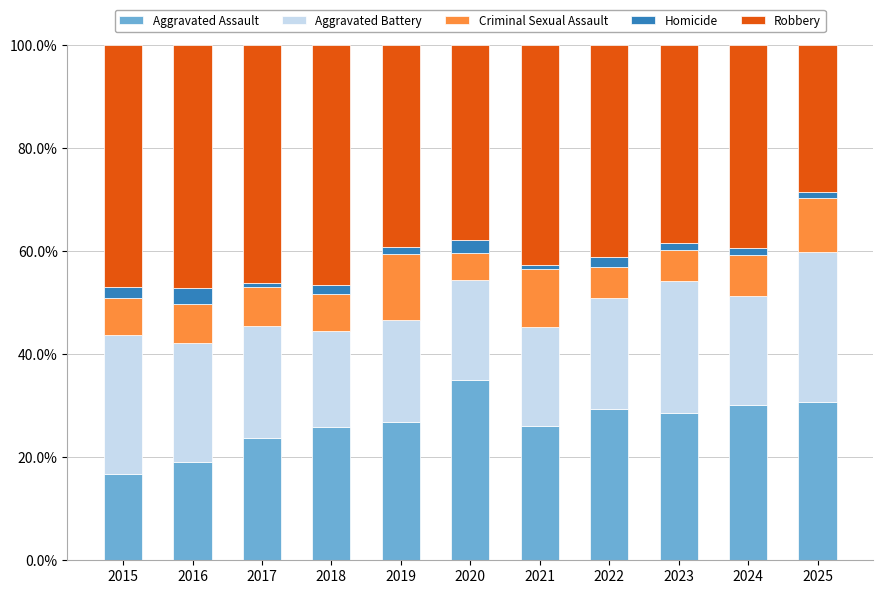

What is the total value across all series at 2021?

100.0